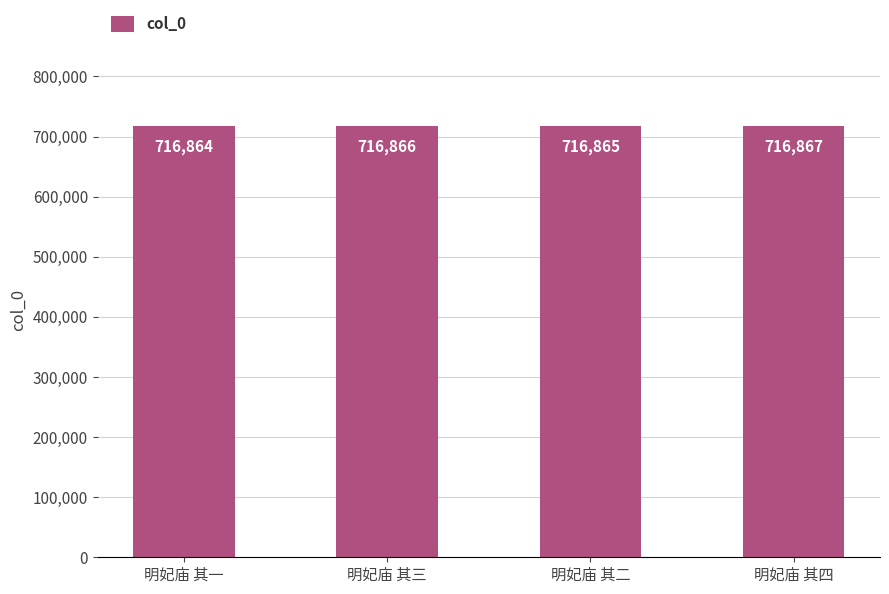

List the labels in order of value, smallest first.

明妃庙 其一, 明妃庙 其二, 明妃庙 其三, 明妃庙 其四